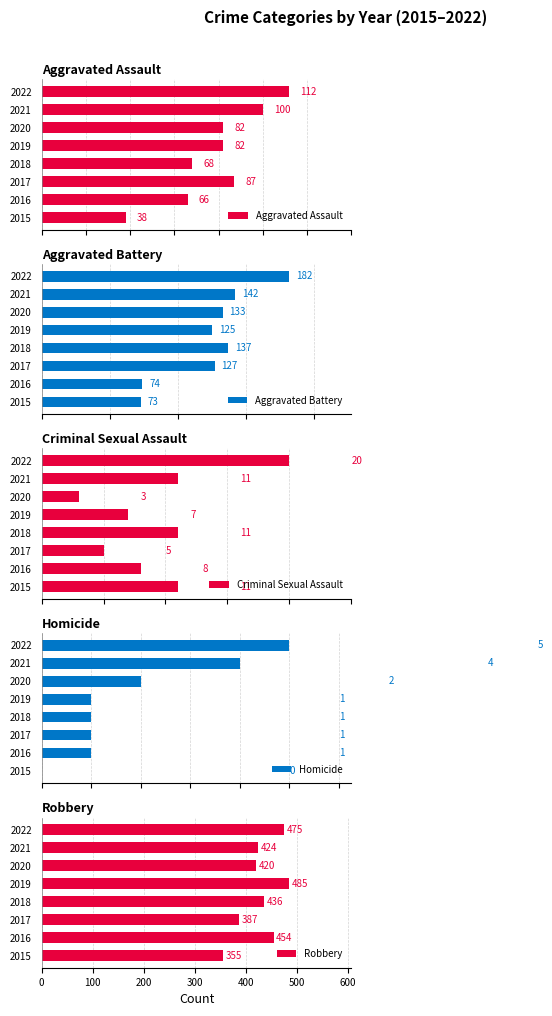

Which category has the highest value in the Robbery series?

2019